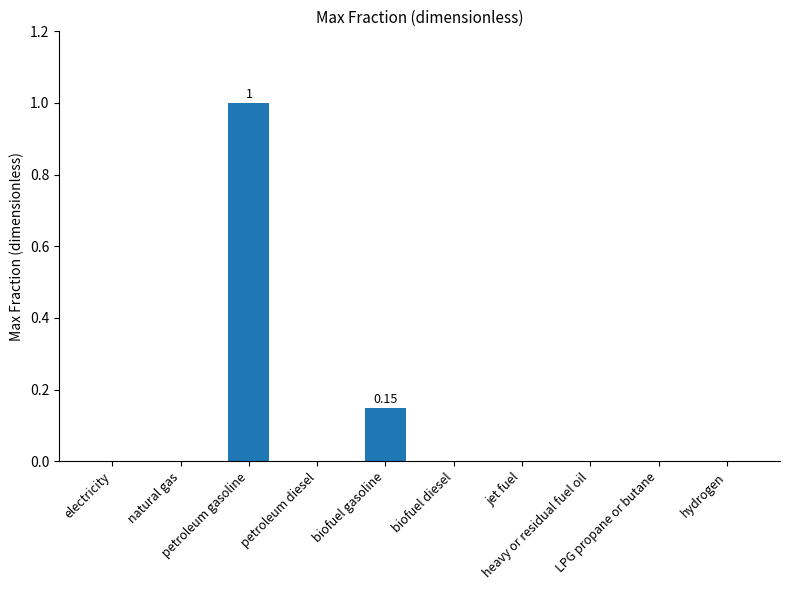

What is the label of the 7th bar from the left?

jet fuel